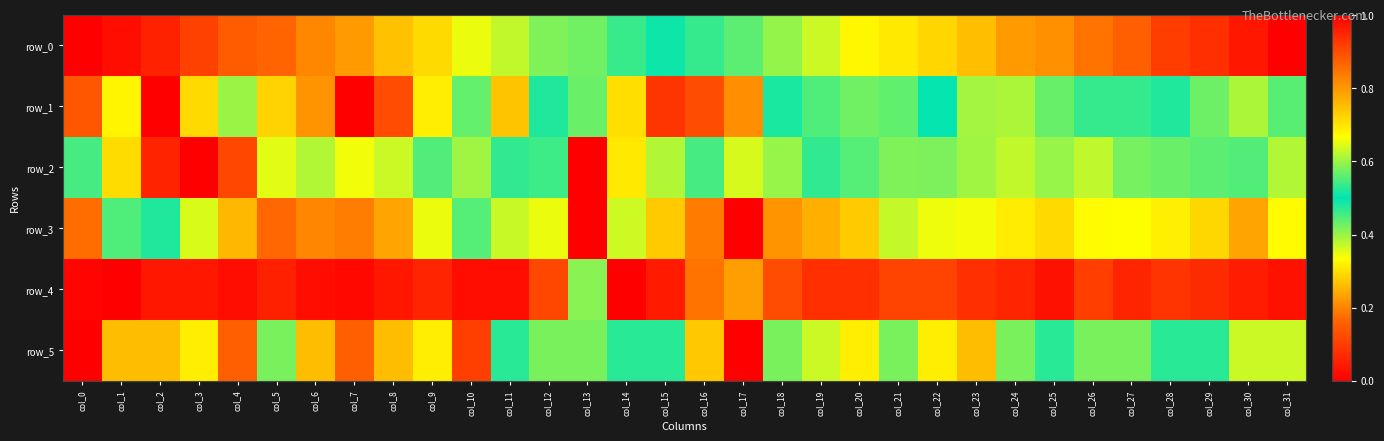

What is the difference between the highest and lowest values at col_24?

0.5